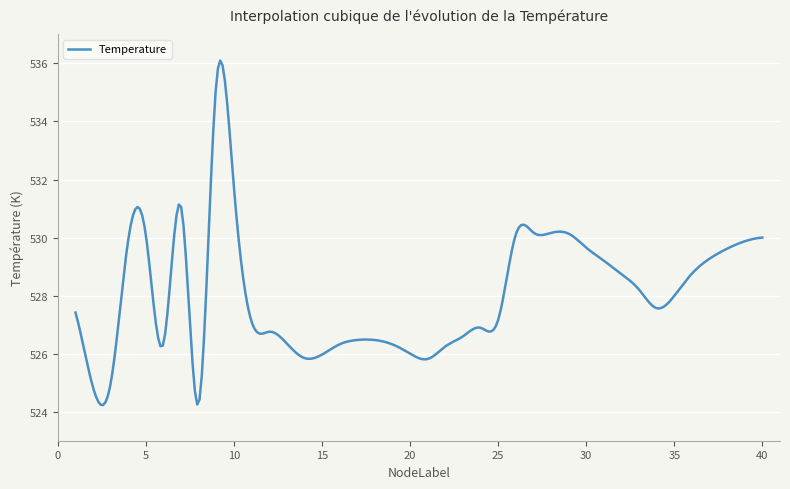

What is the smallest value displayed?

524.2